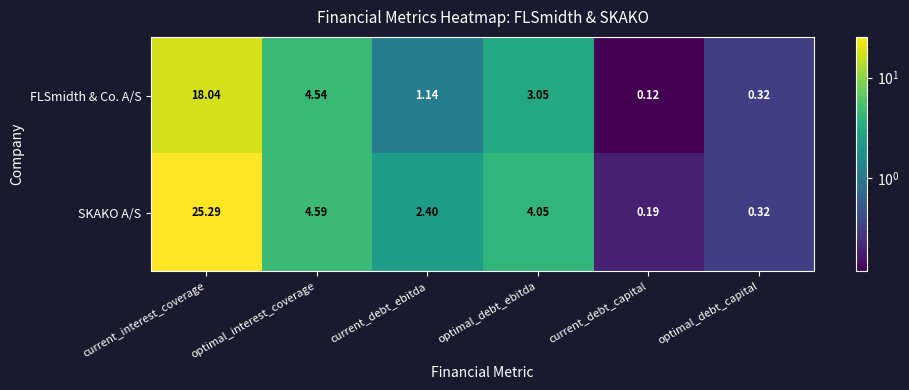

At which label does FLSmidth & Co. A/S reach its peak?

current_interest_coverage